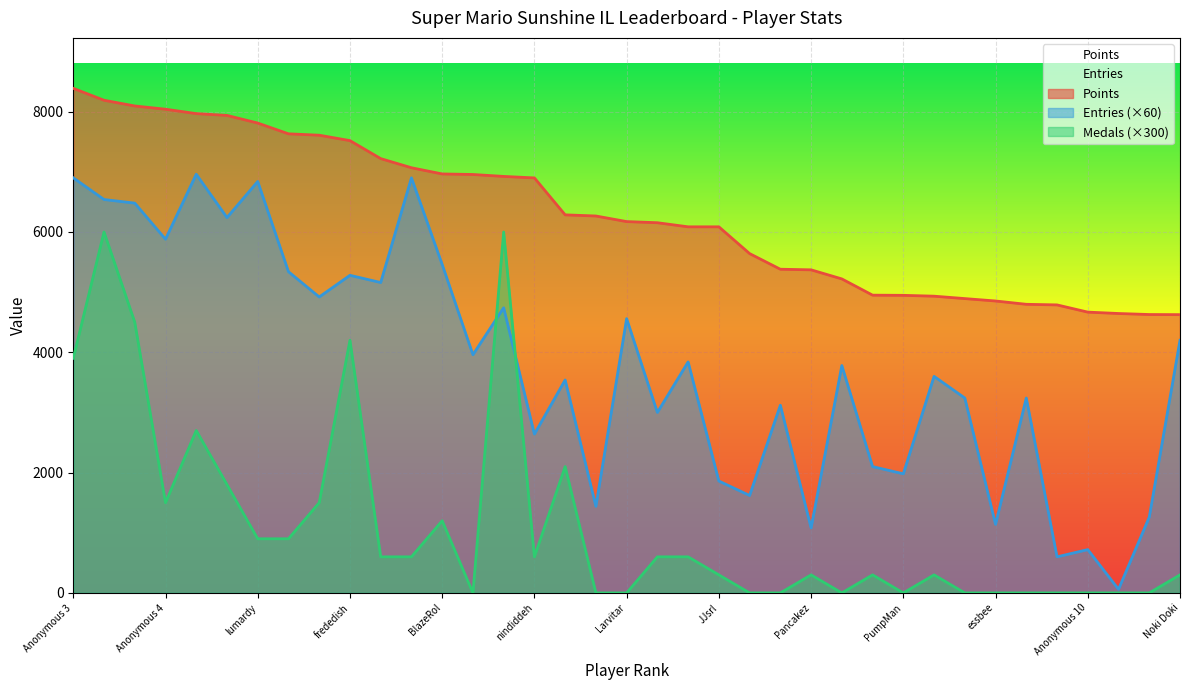

What is the highest value of the Points series?

8388